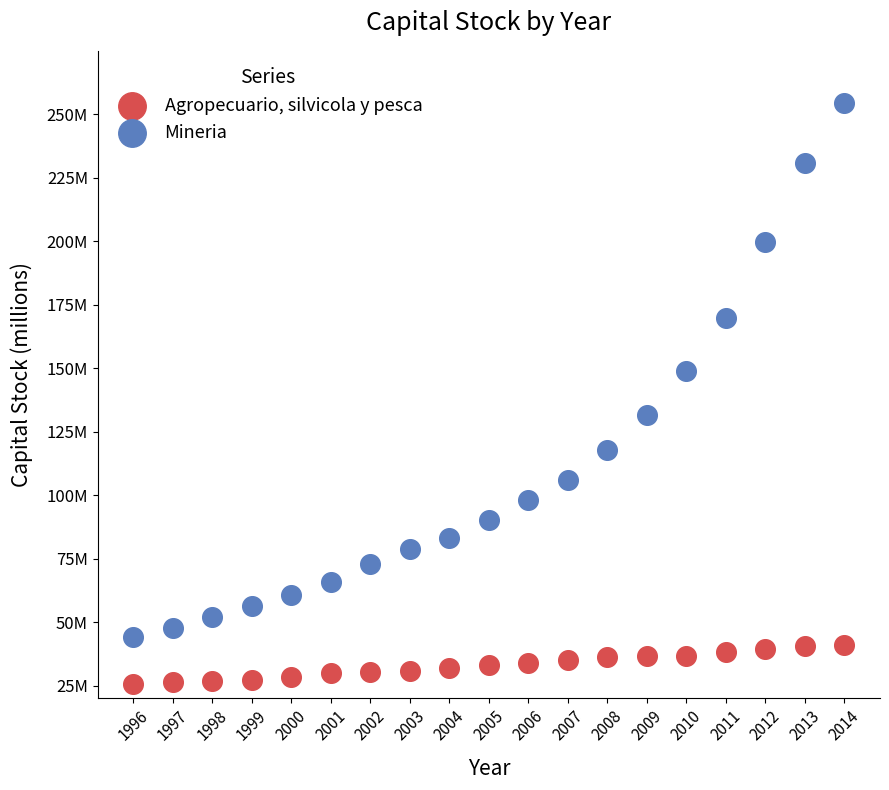

What are all the series names shown in the legend?

Agropecuario, silvicola y pesca, Mineria